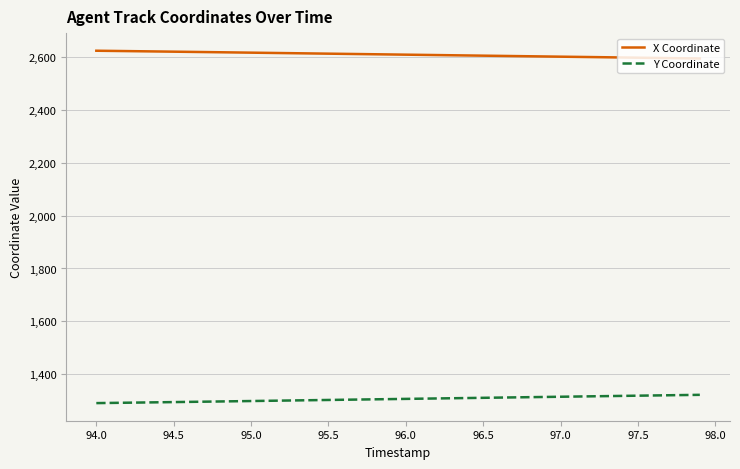

True or false: Y Coordinate and X Coordinate cross at least once.

False